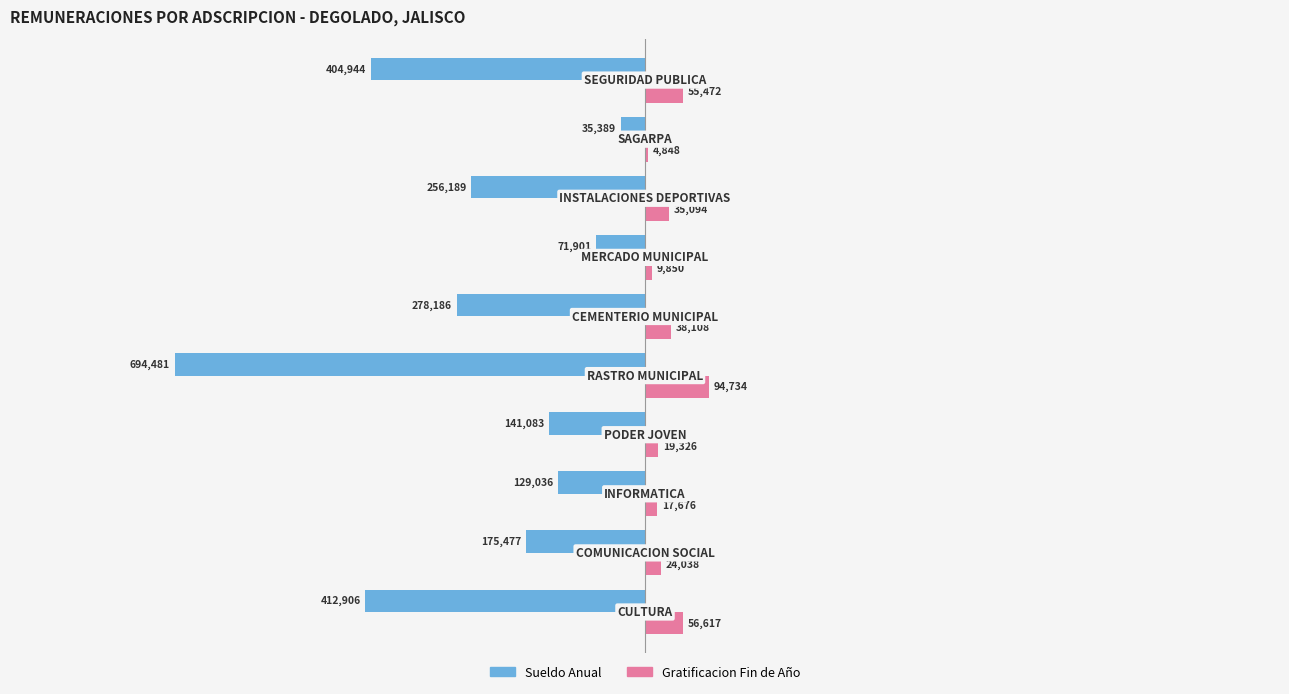

Which series has the largest total across all categories?

Gratificacion Fin de Año